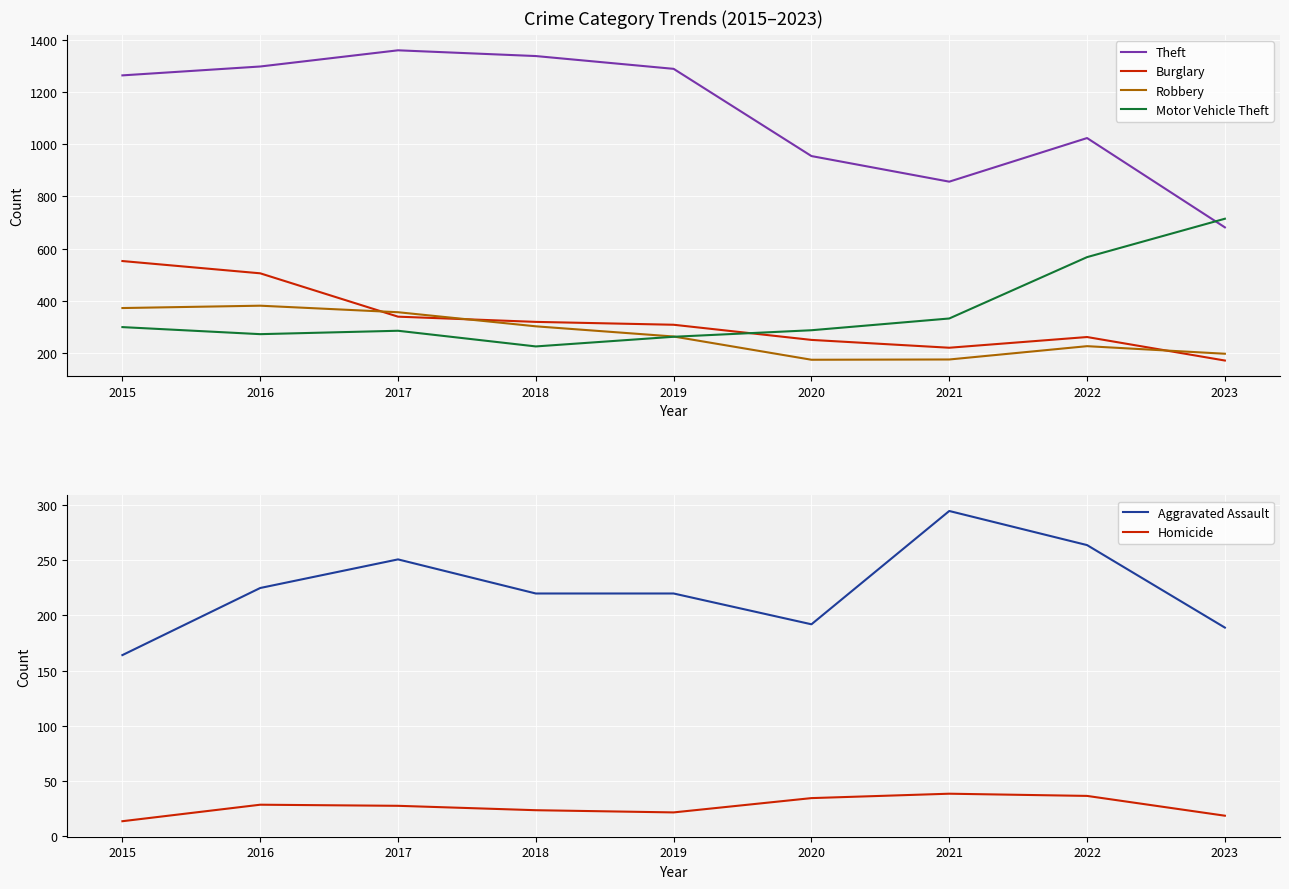

What is the maximum value for Theft?

1359